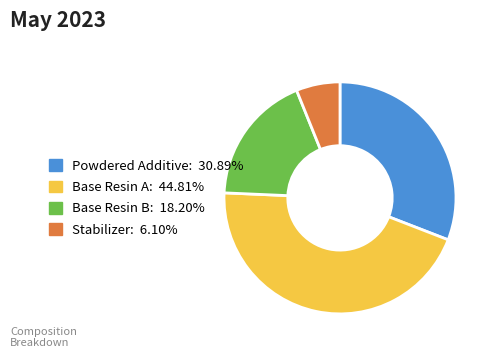

The Base Resin B slice represents 18% of the pie. True or false?

True